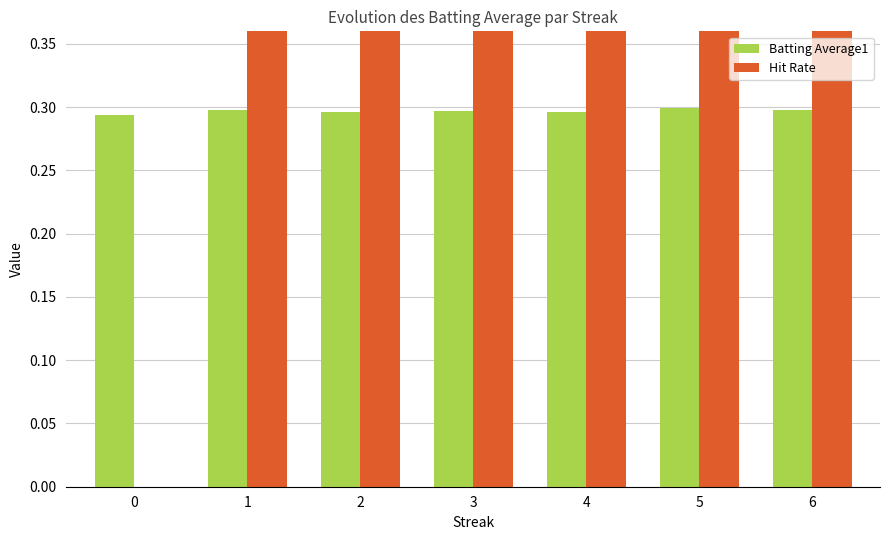

What is the value of the Hit Rate bar at the 7th from the left?

1.0